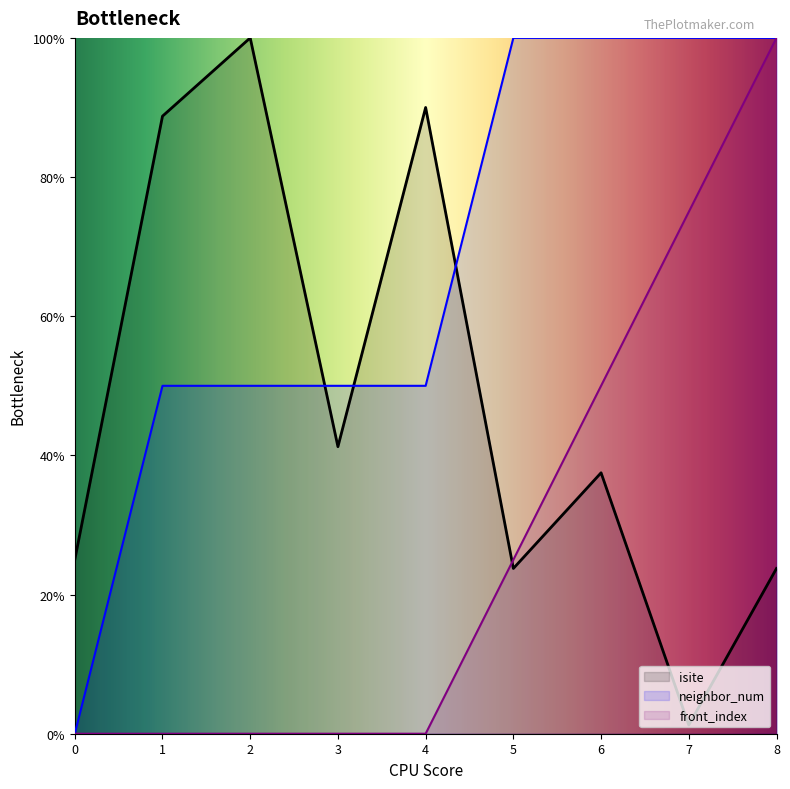

Reading right to left, list all the values displayed in this chart.

isite: 8=23.8	7=1.2	6=37.5	5=23.8	4=90.0	3=41.2	2=100.0	1=88.8	0=25.0
neighbor_num: 8=100.0	7=100.0	6=100.0	5=100.0	4=50.0	3=50.0	2=50.0	1=50.0	0=0.0
front_index: 8=100.0	7=75.0	6=50.0	5=25.0	4=0.0	3=0.0	2=0.0	1=0.0	0=0.0